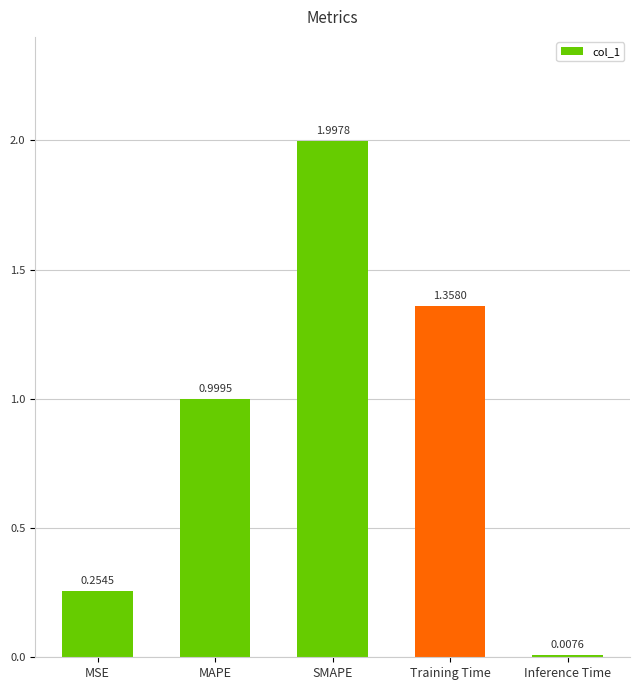

What is the label of the 4th bar from the left?

Training Time